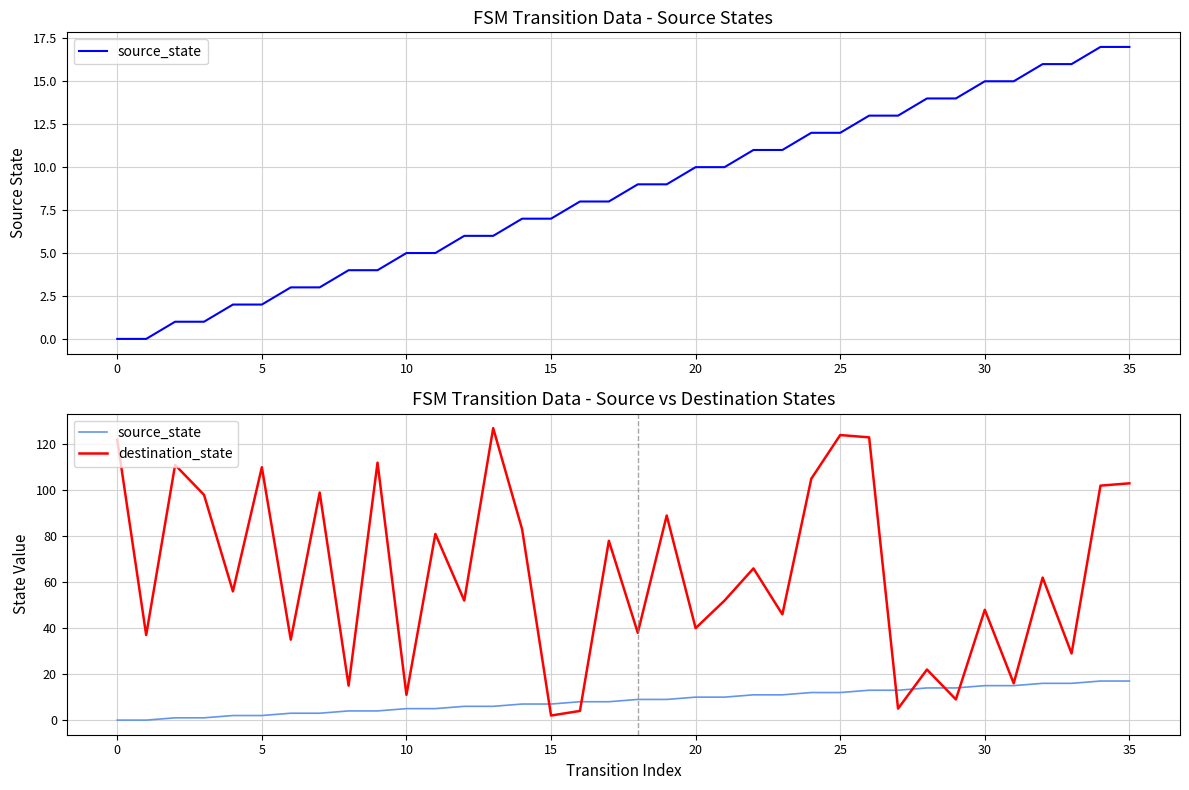

Rank the series by their average value, from lowest to highest.

source_state, destination_state